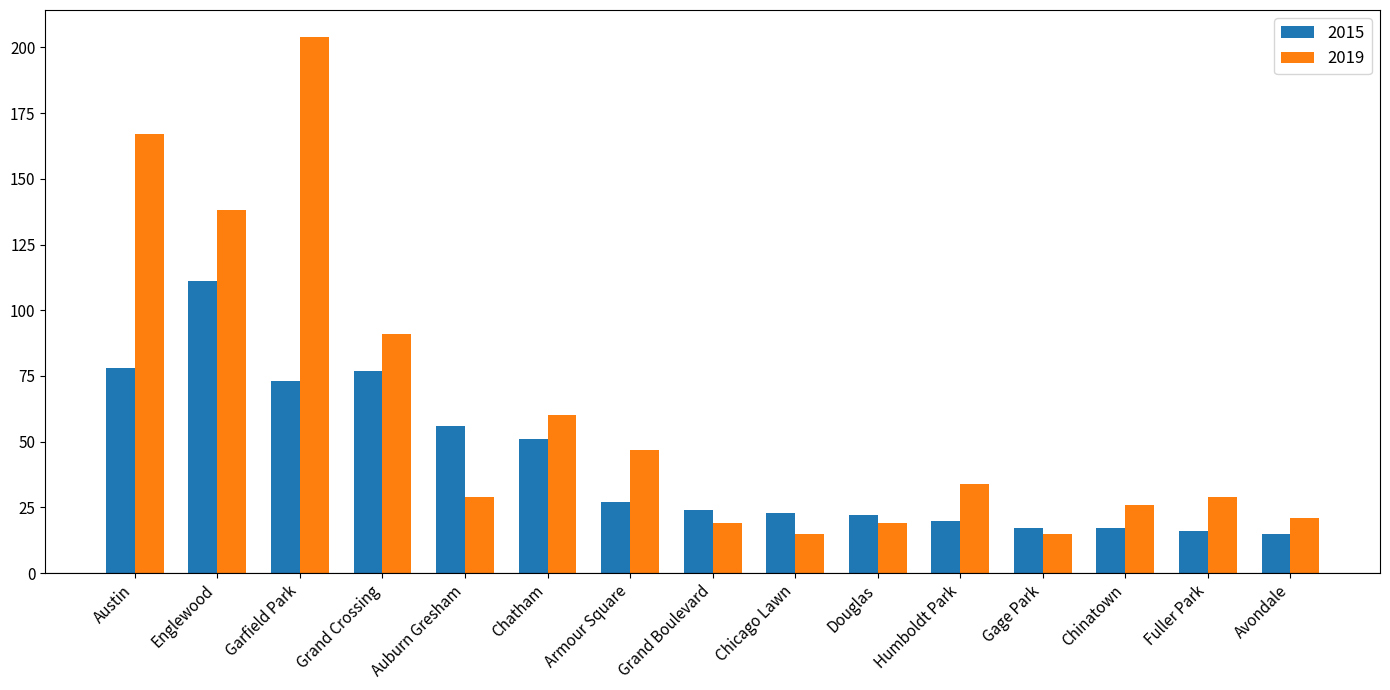

What is the value of the 2015 bar at the 4th from the left?

77